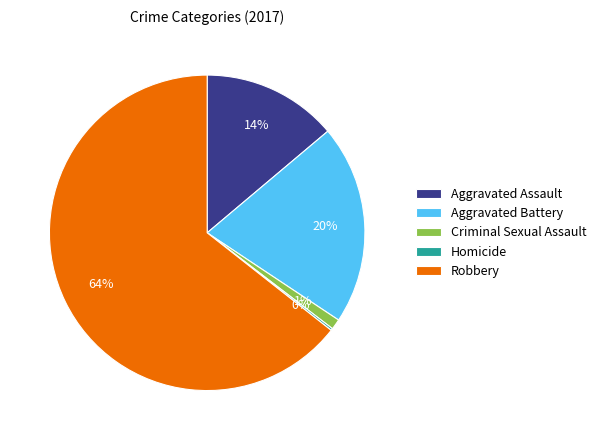

Combined, do Aggravated Assault and Robbery account for over 50%?

Yes